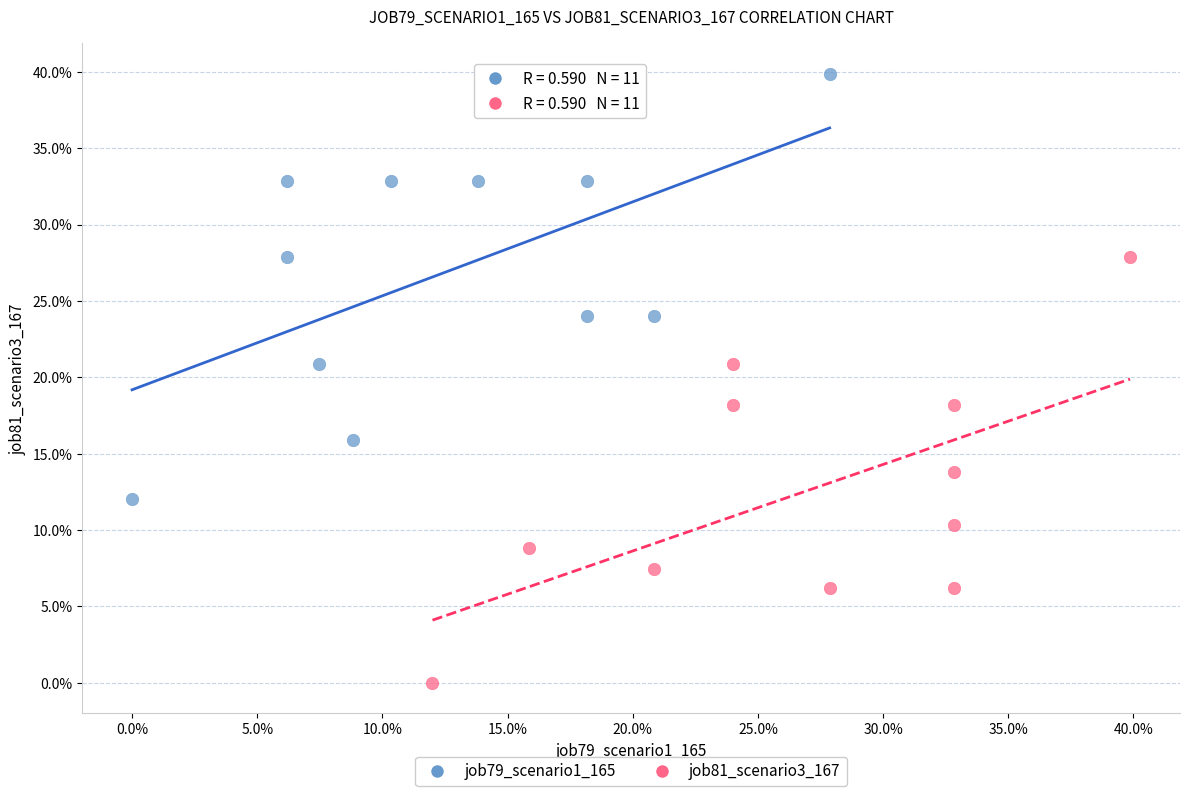

What are all the series names shown in the legend?

job79_scenario1_165, job81_scenario3_167